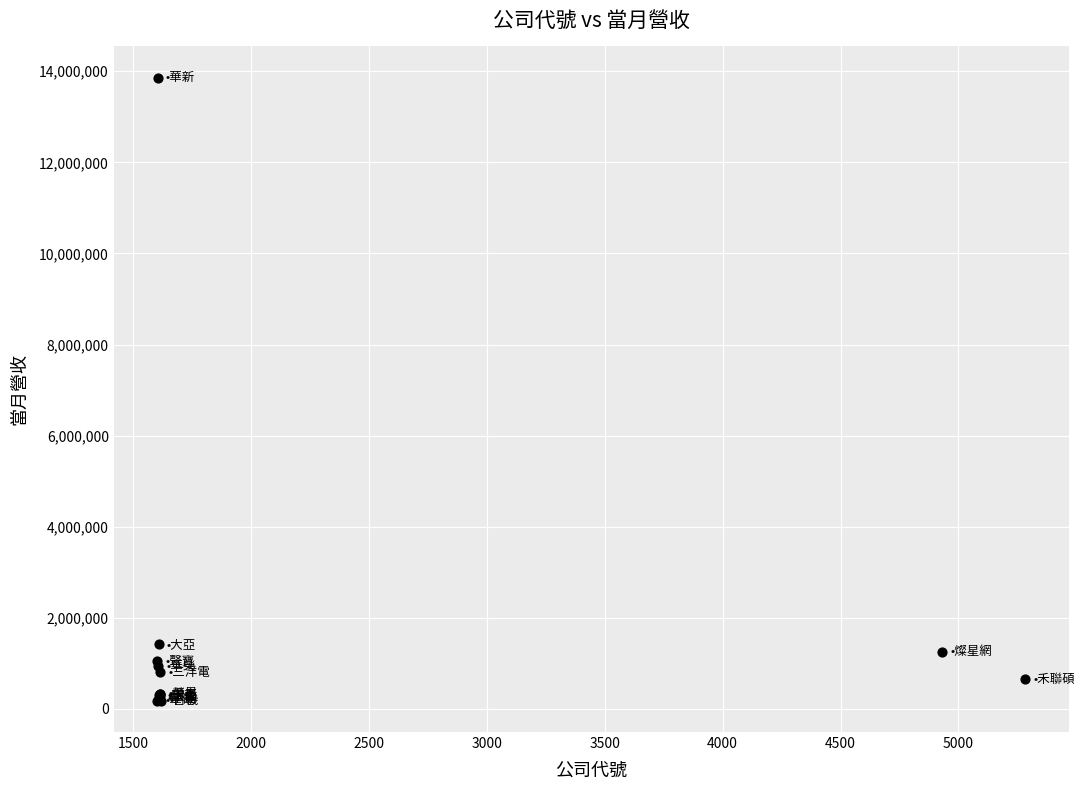

What Y value in the scatter plot is closest to 7018185?

1421375